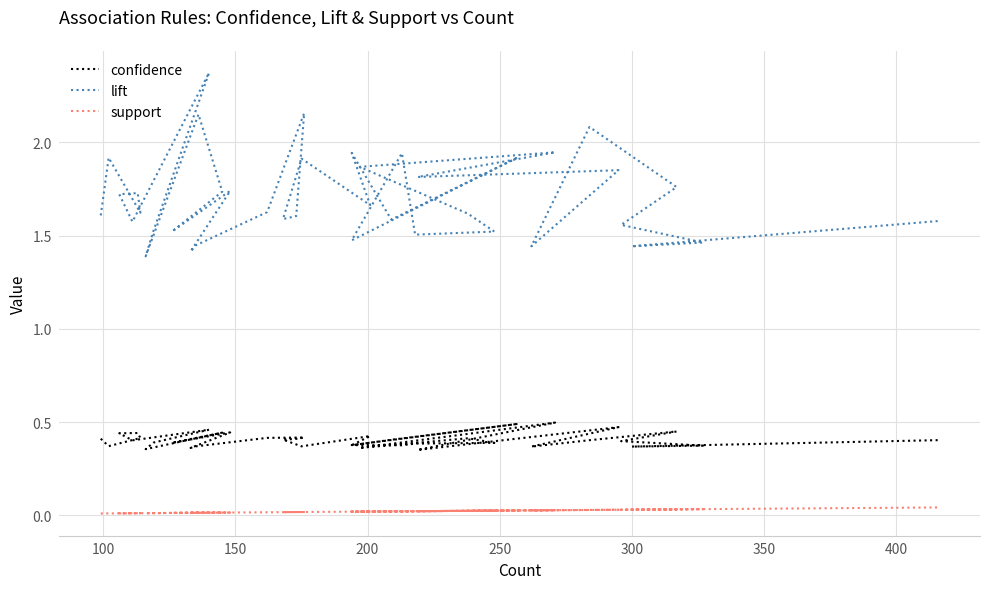

True or false: confidence has more than 2 points higher than both neighbors.

True